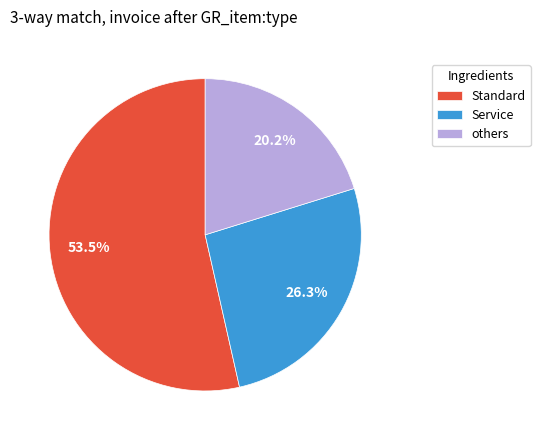

Does Standard represent more than half of the total?

Yes